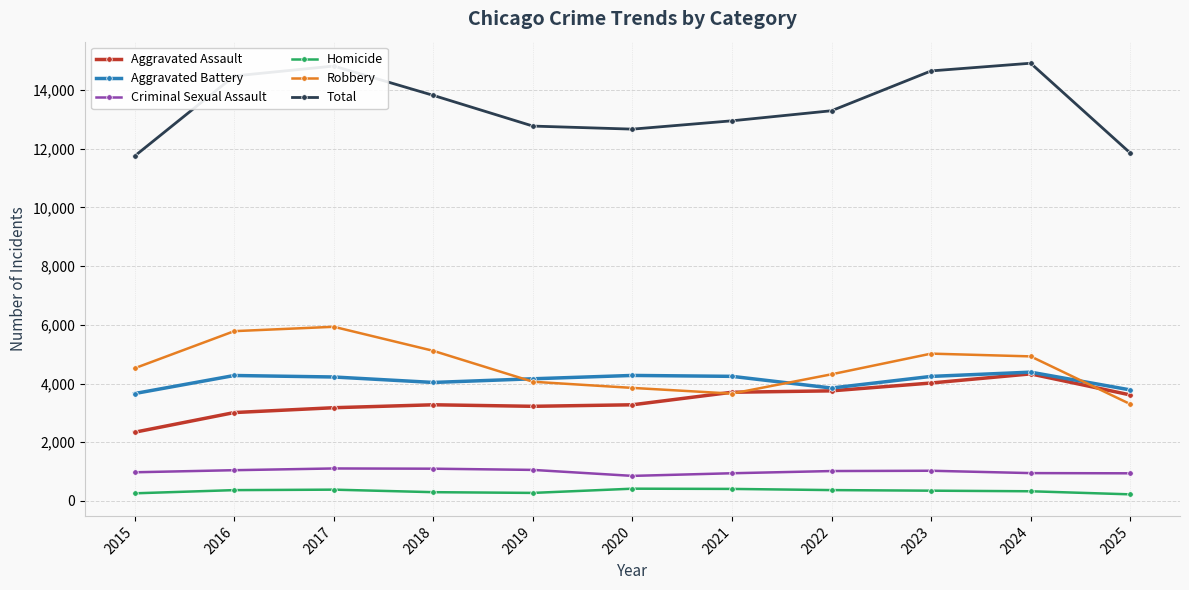

What is the value of the Aggravated Assault point at the 3rd from the left?

3175